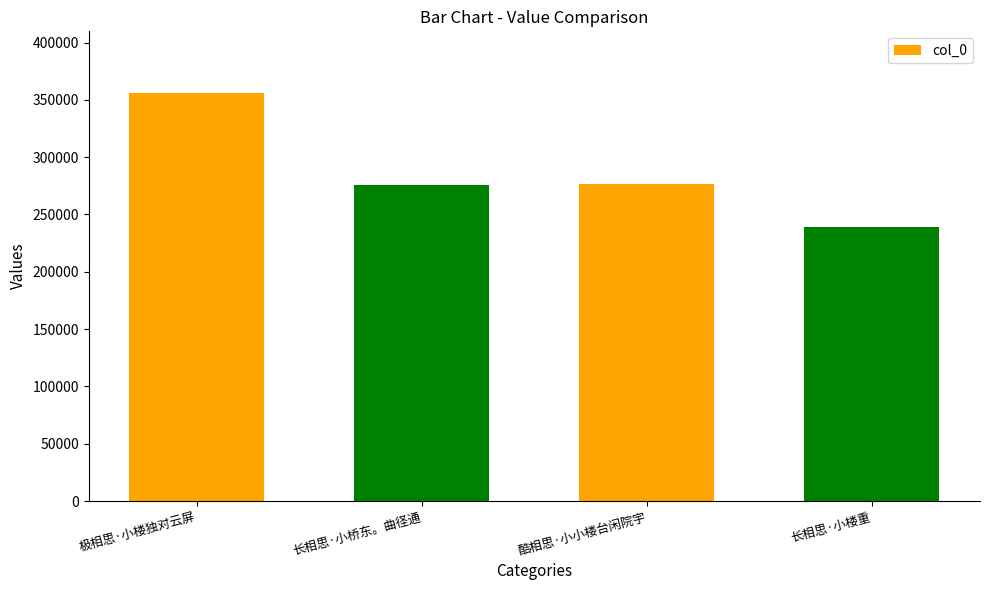

The value at 极相思·小楼独对云屏 is 157499. True or false?

False